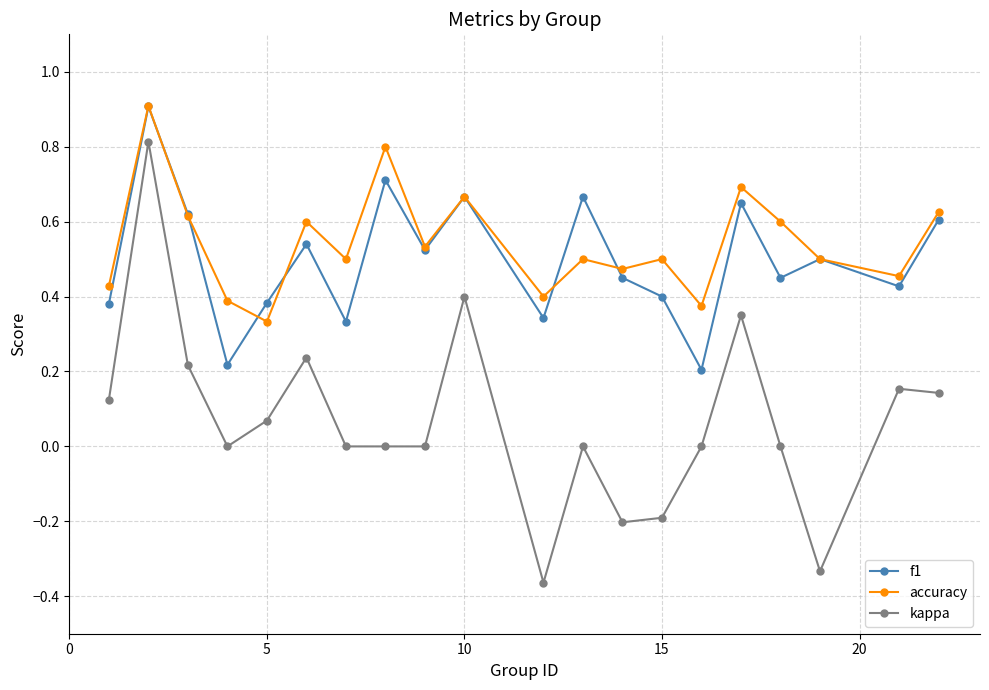

Which series has the largest range (max minus min)?

kappa